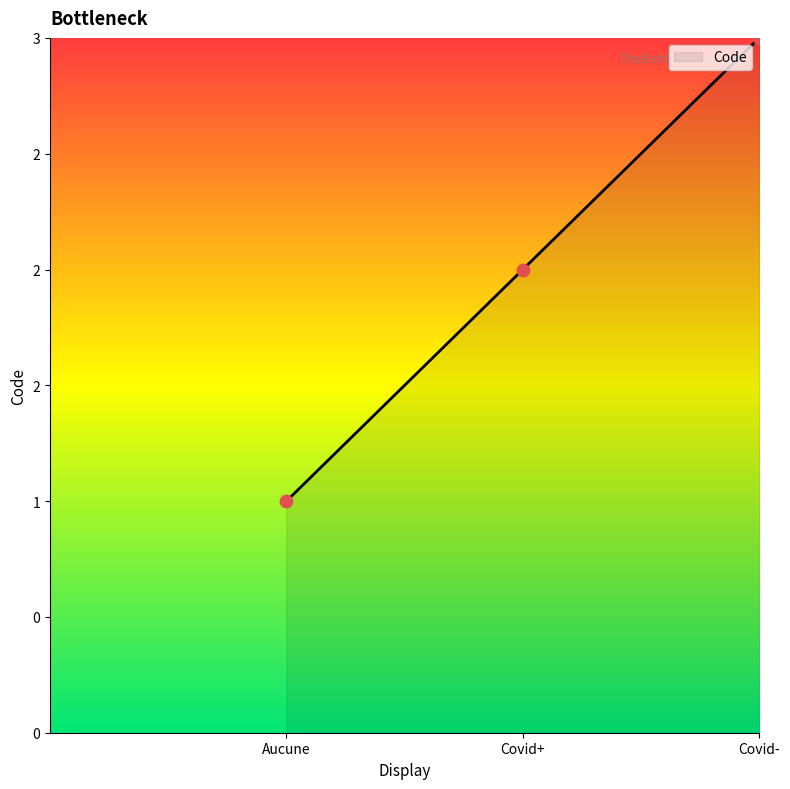

What is the change in value from Aucune to Covid-?

+2